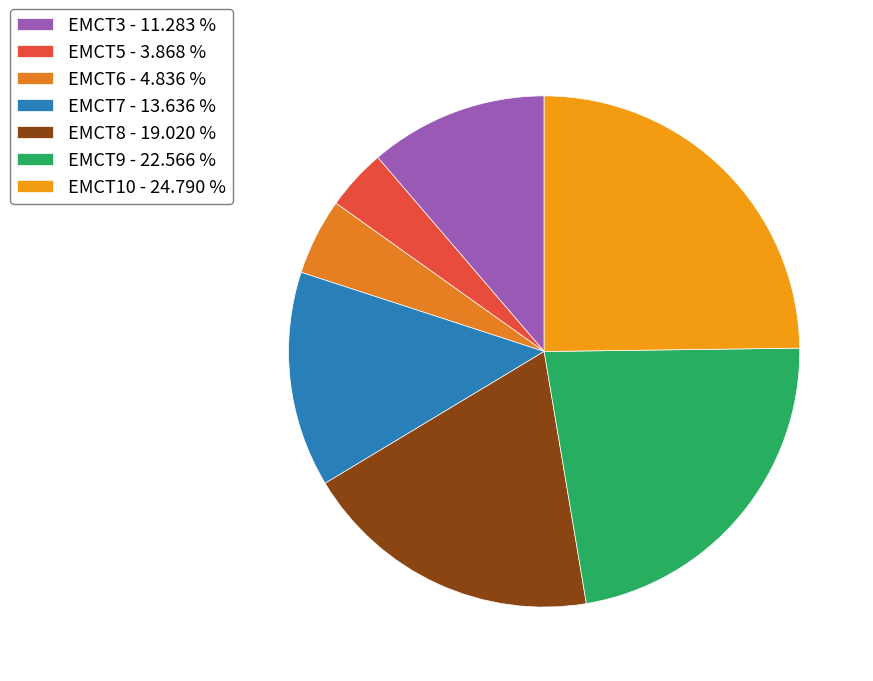

How many slices are in this pie chart?

7